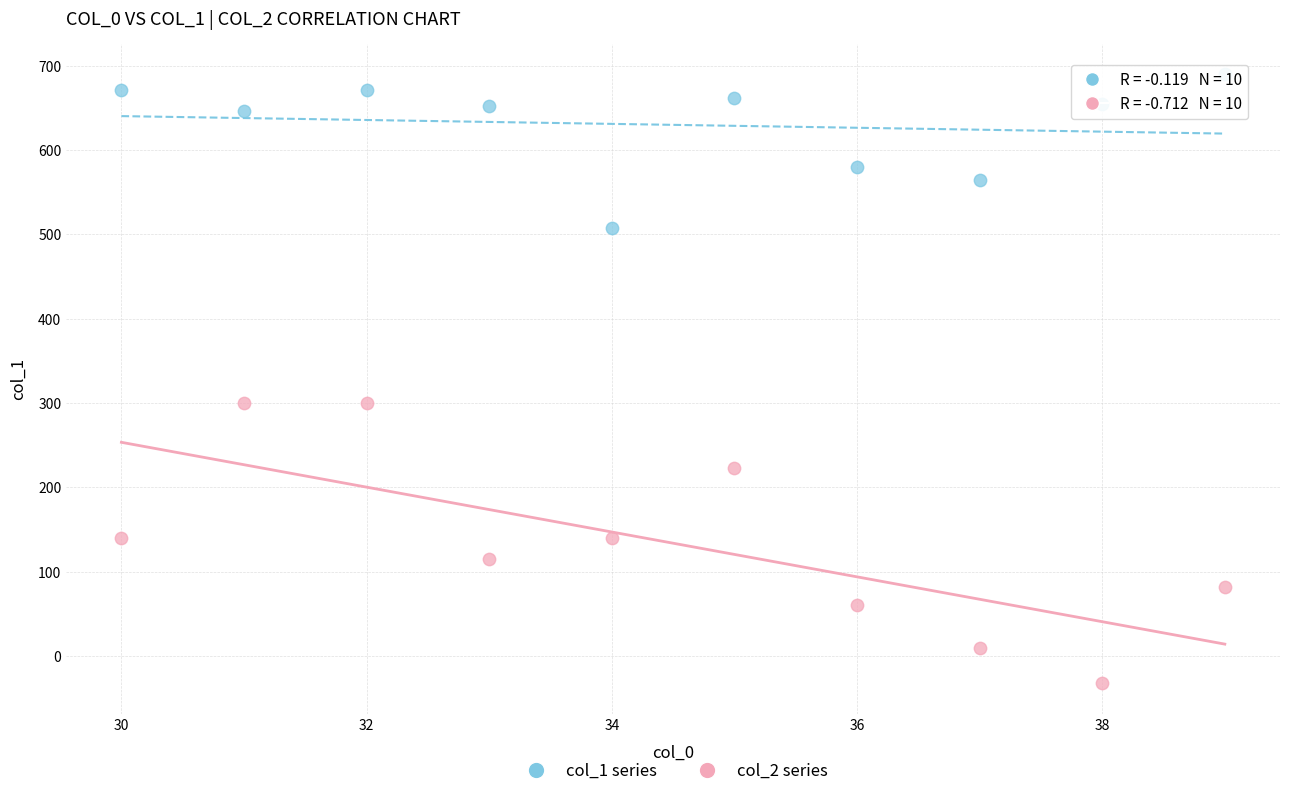

Which series has the widest spread of Y values?

col_2 series